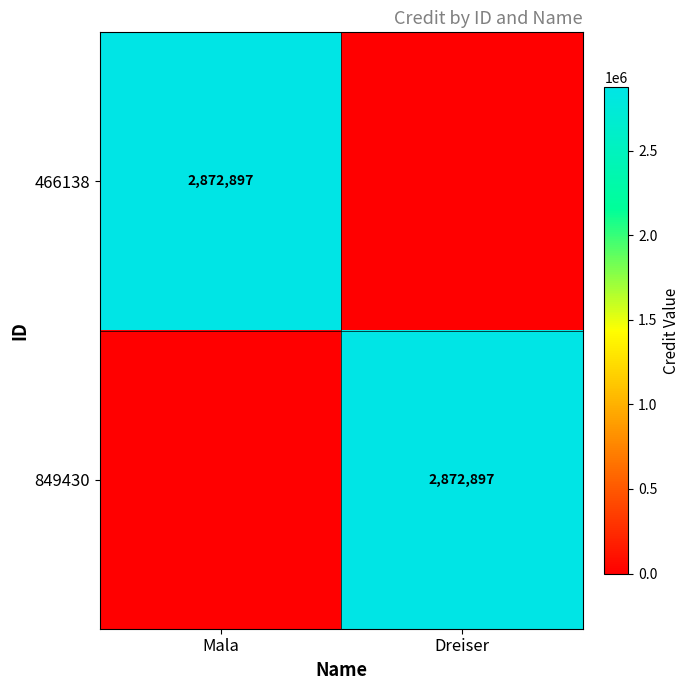

The value of 466138 at Mala is 2872897. True or false?

True